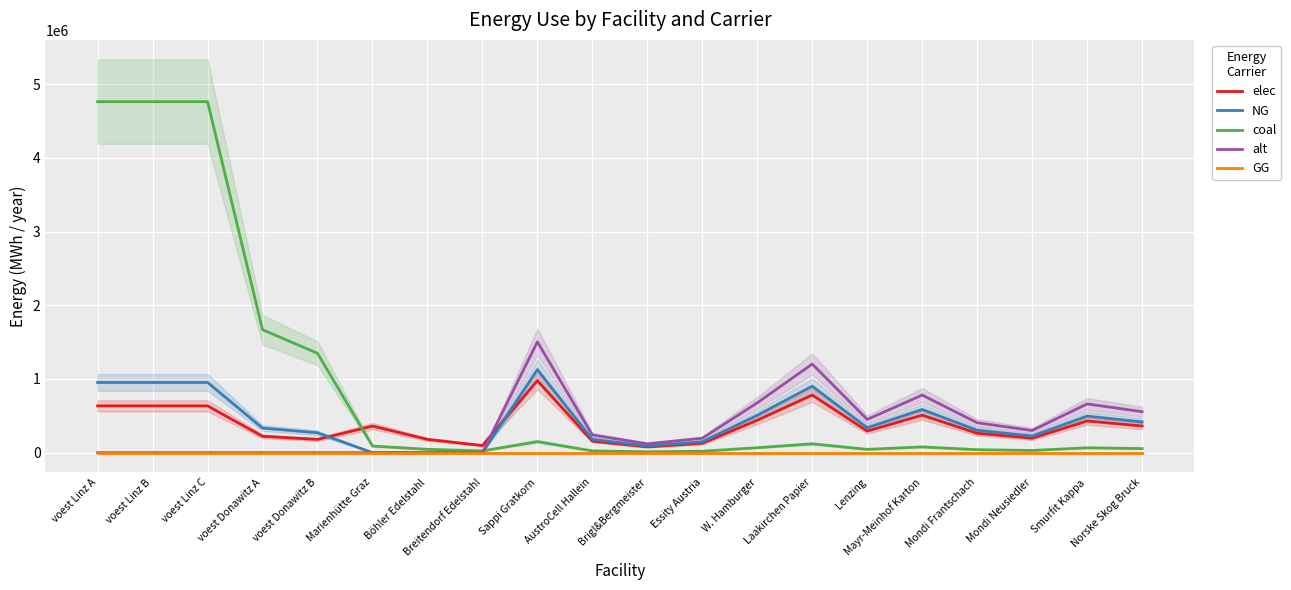

Between Sappi Gratkorn and Laakirchen Papier, which series saw the biggest shift?

alt